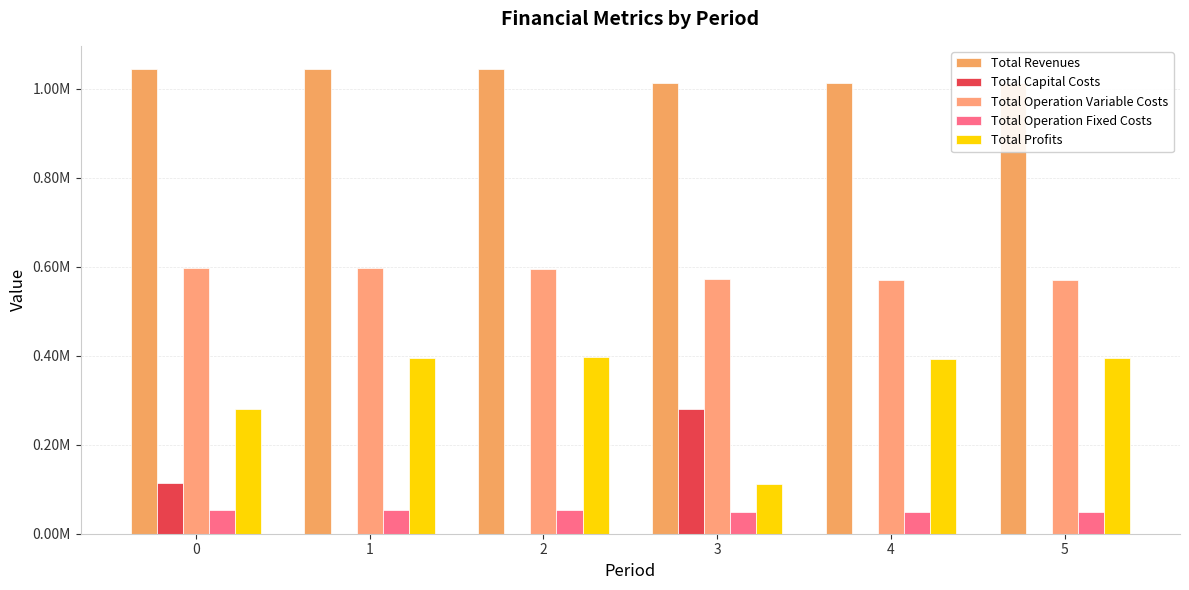

True or false: Total Revenues has a value of 1014428.5 at 4.

True